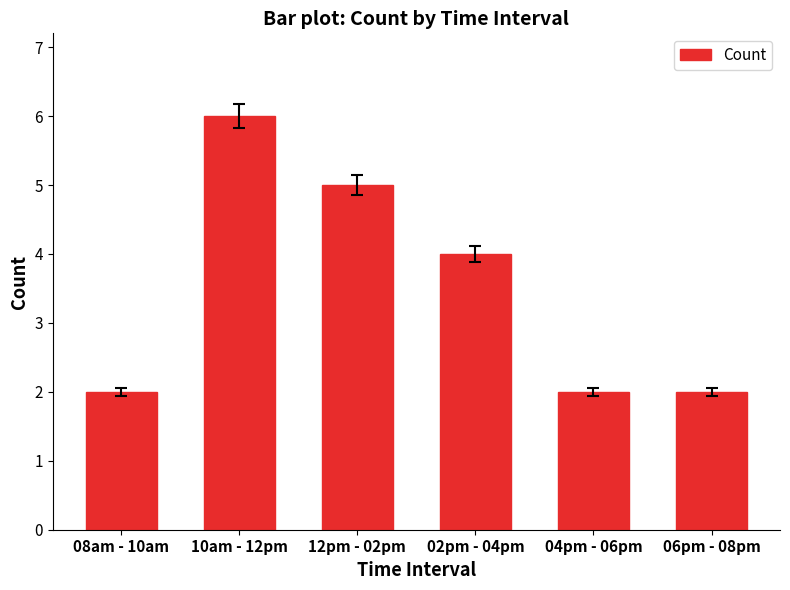

The chart shows a value of 5 at 02pm - 04pm. True or false?

False